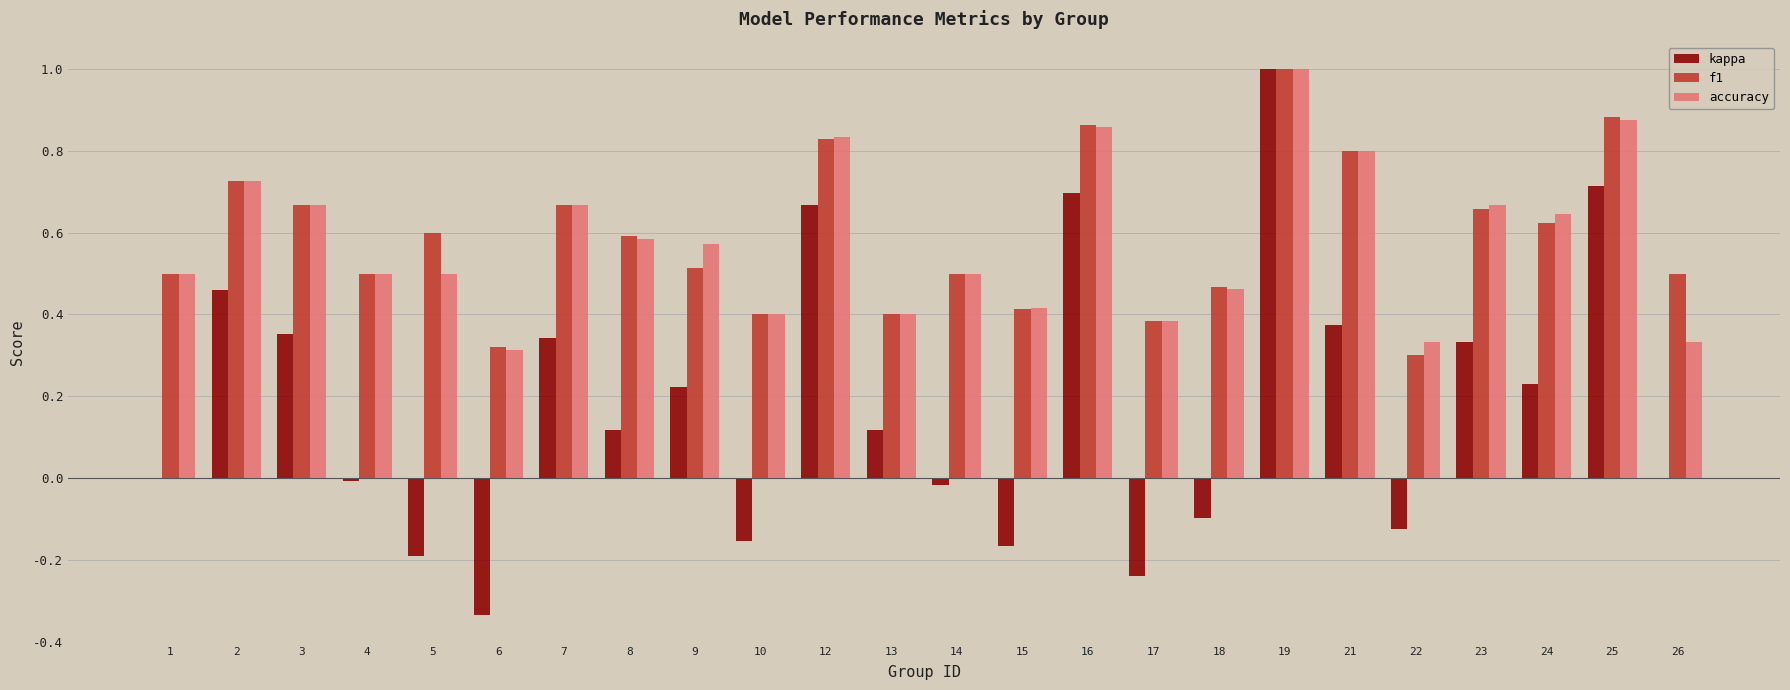

What is the sum of the accuracy values at 5 and 25?

1.4